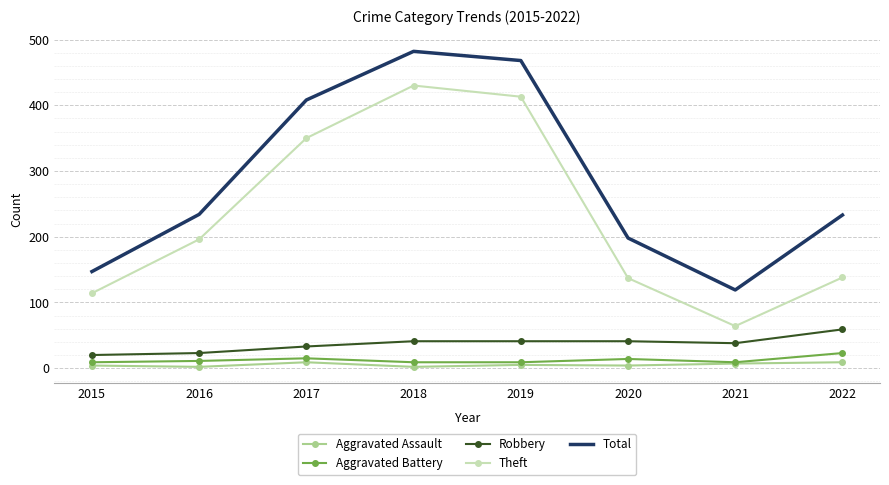

The Total series shows 408 at 2017. True or false?

True